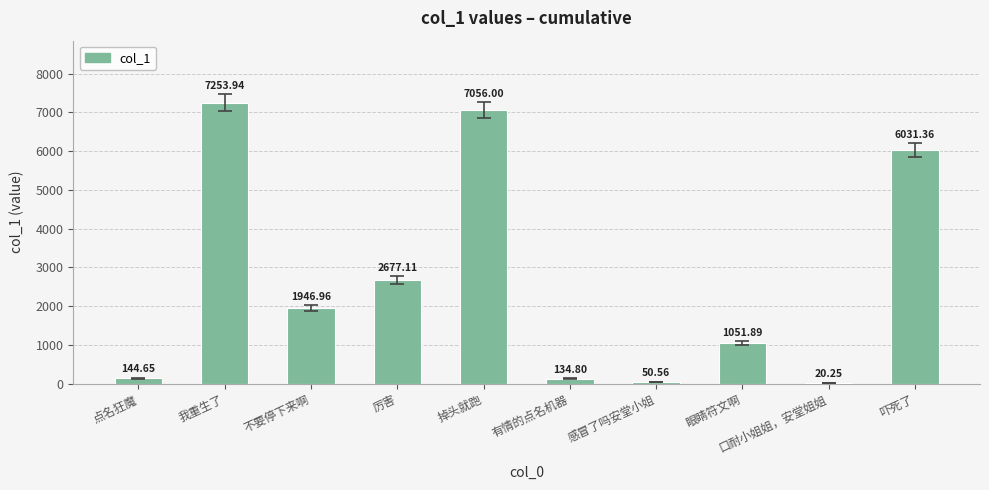

What is the average value?

2636.8